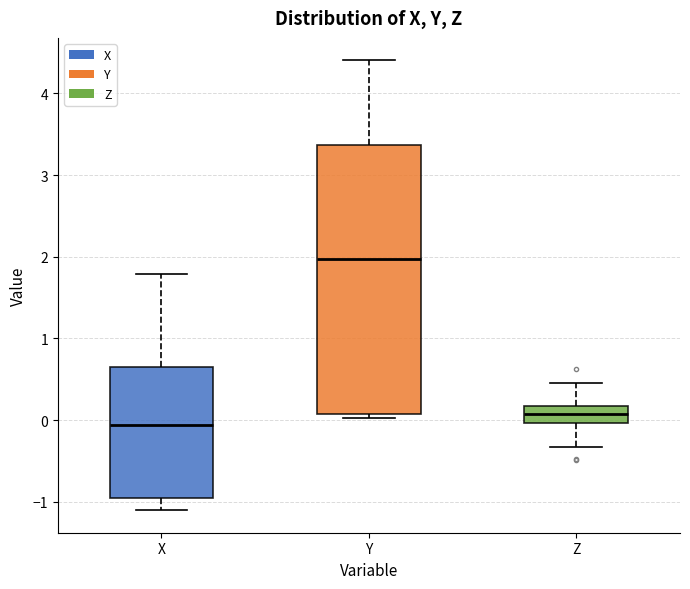

Which box's median line is the highest?

Y